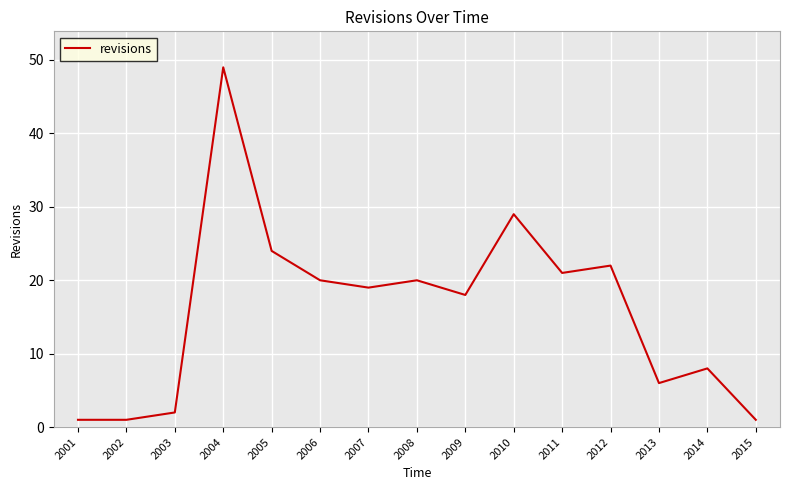

Which label corresponds to the largest value in the chart?

2004